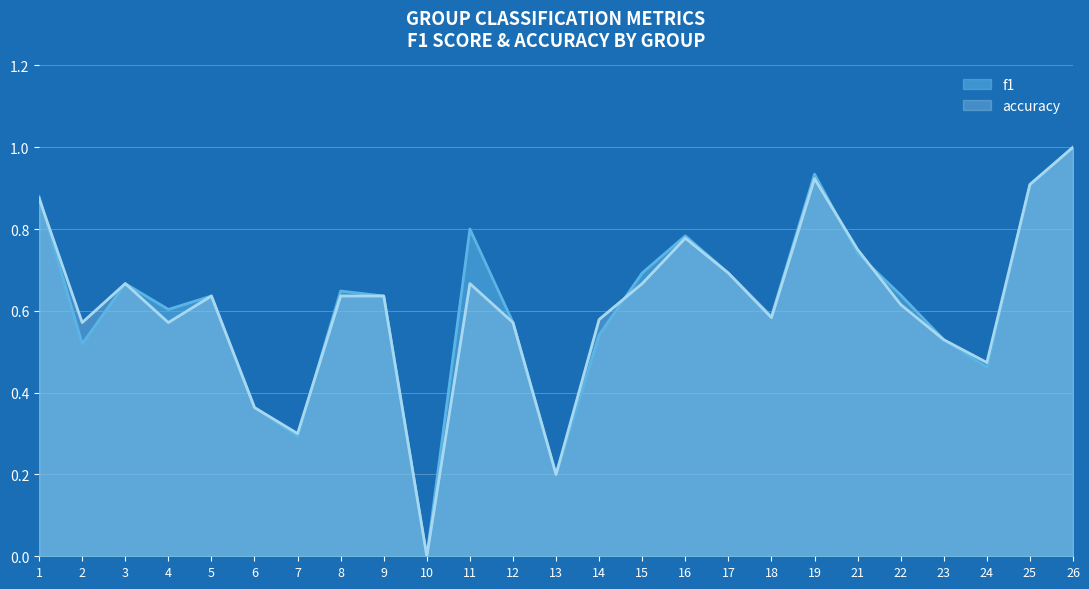

Where is the first local maximum for accuracy?

3